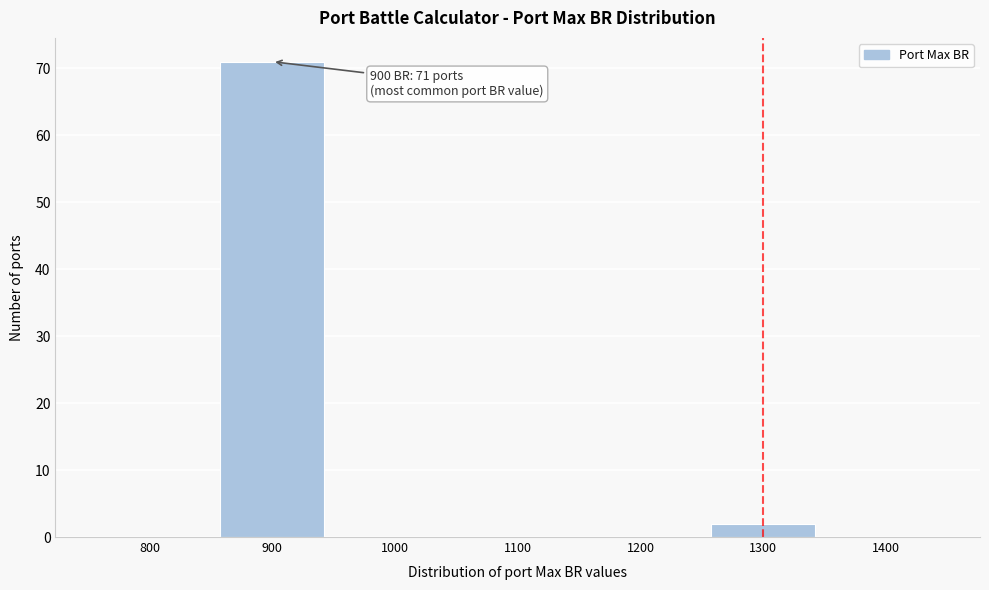

Reading left to right, list all the values displayed in this chart.

800=0	900=71	1000=0	1100=0	1200=0	1300=2	1400=0